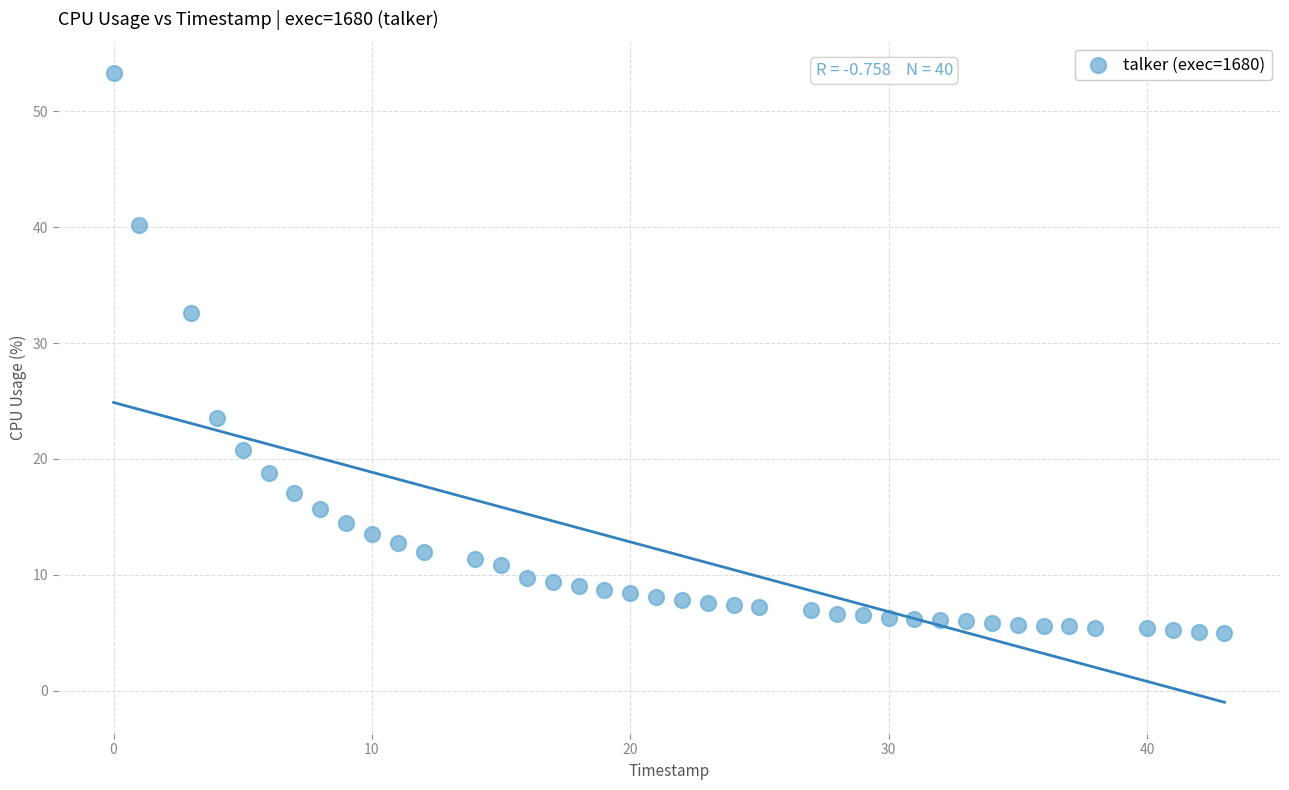

What is the range of Y values (max minus min)?

48.3